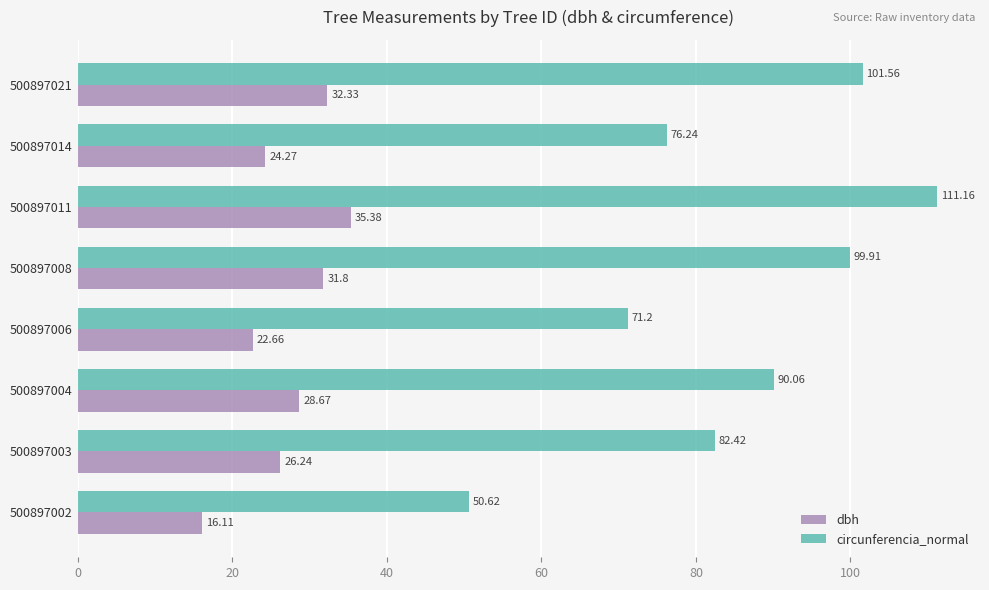

Which series has the largest total across all categories?

circunferencia_normal